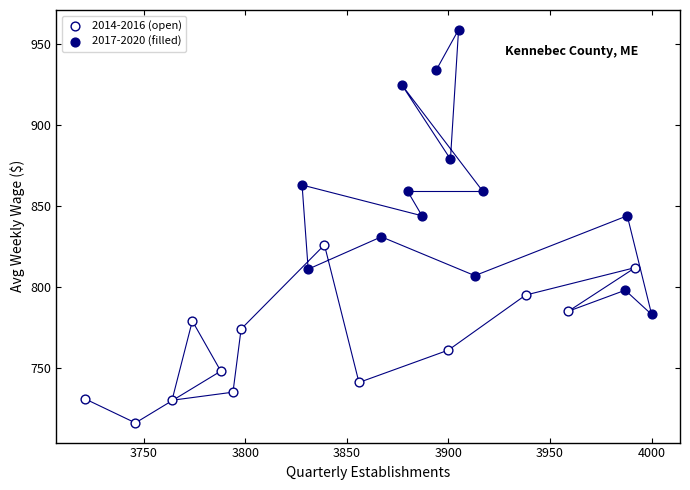

Which series has the largest Y range (max minus min)?

2017-2020 (filled)